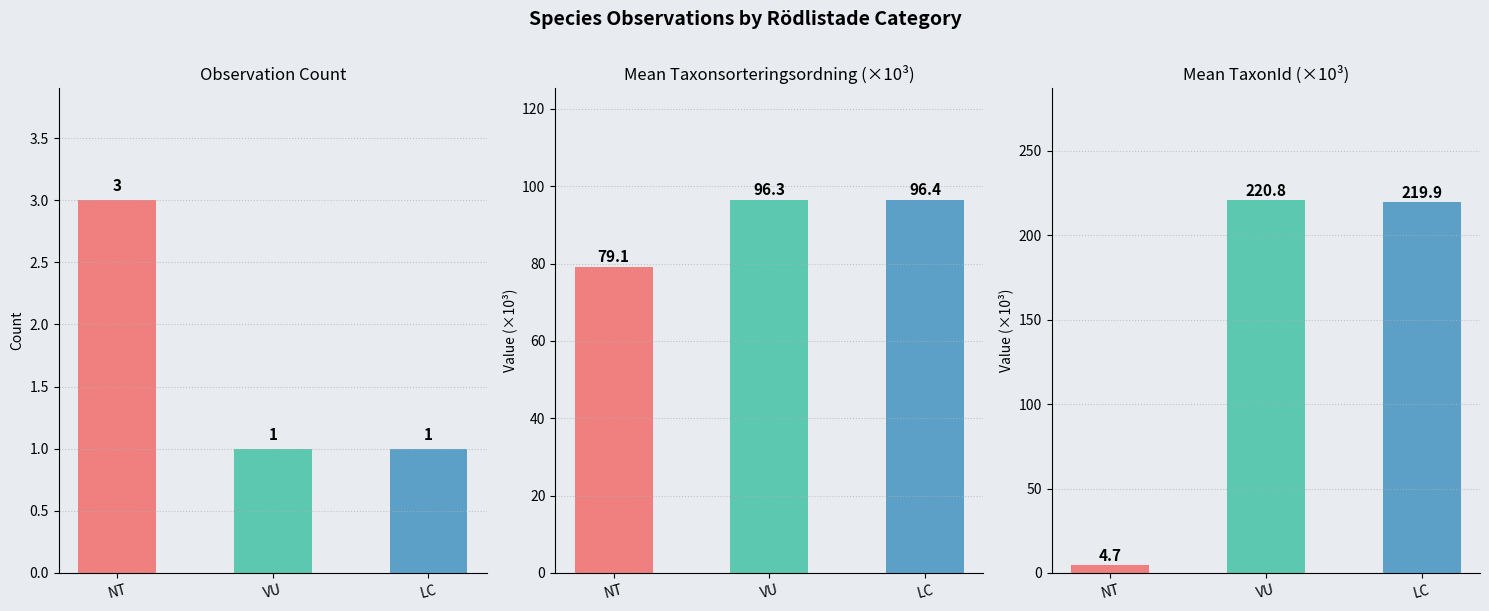

Which has a higher value, NT or VU?

NT